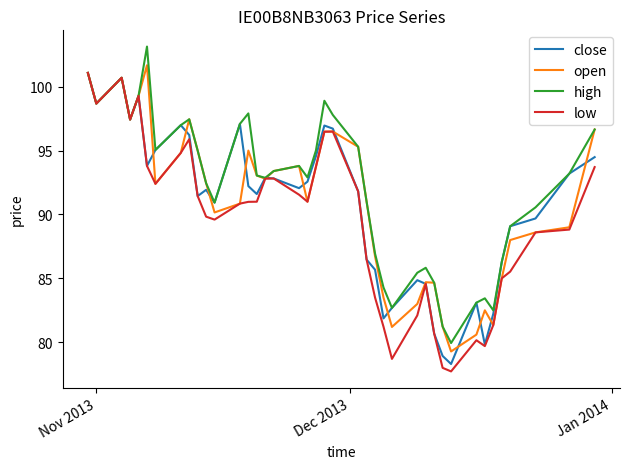

What is the maximum value shown in the chart?

103.1